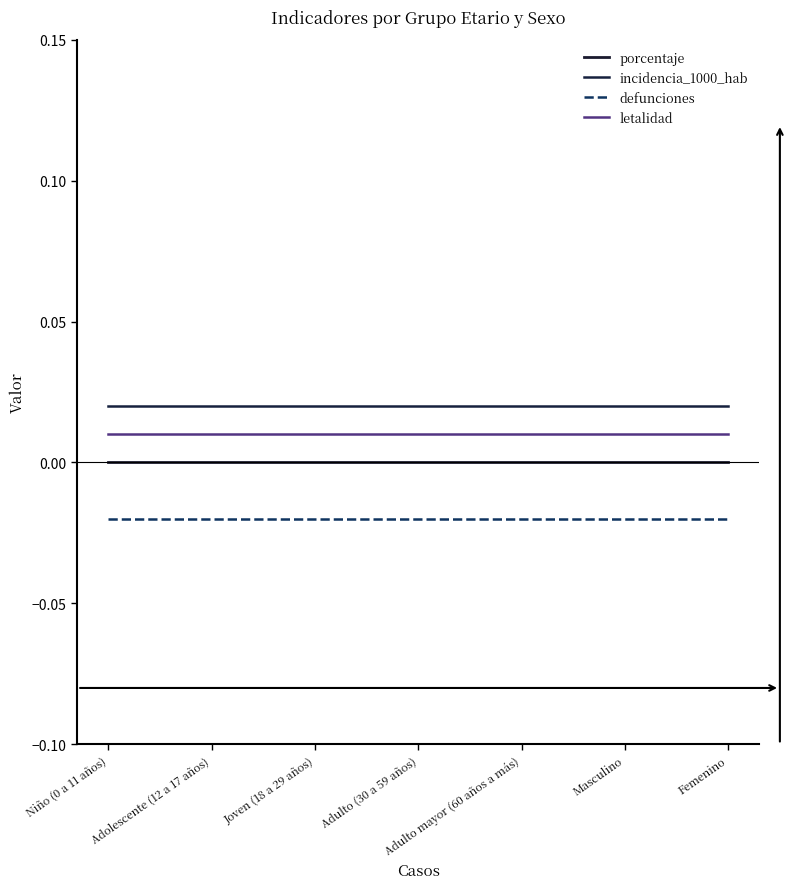

At how many categories does at least one series exceed 0?

7